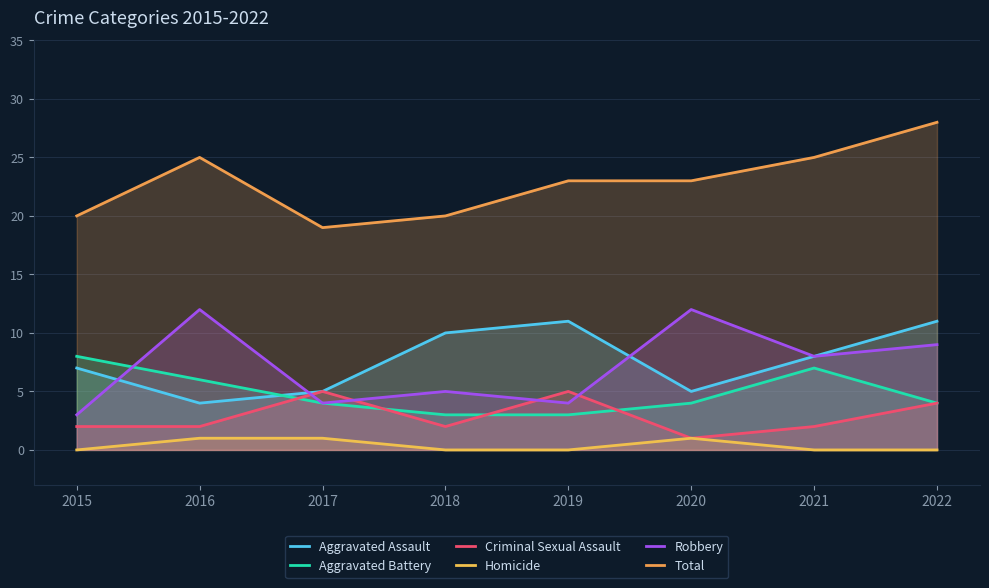

Which series has the largest total across all categories?

Total